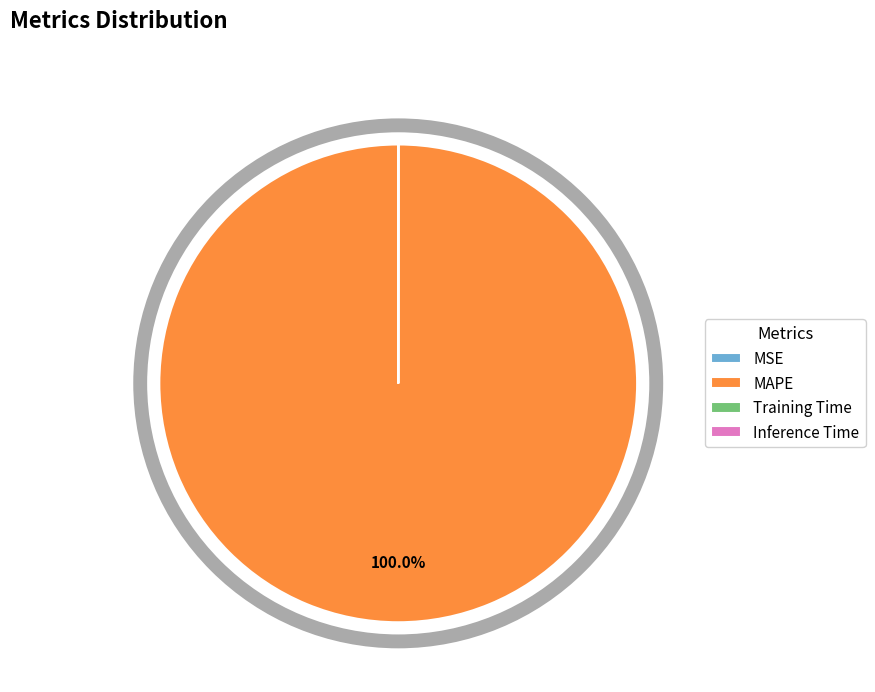

What is the majority slice?

MAPE